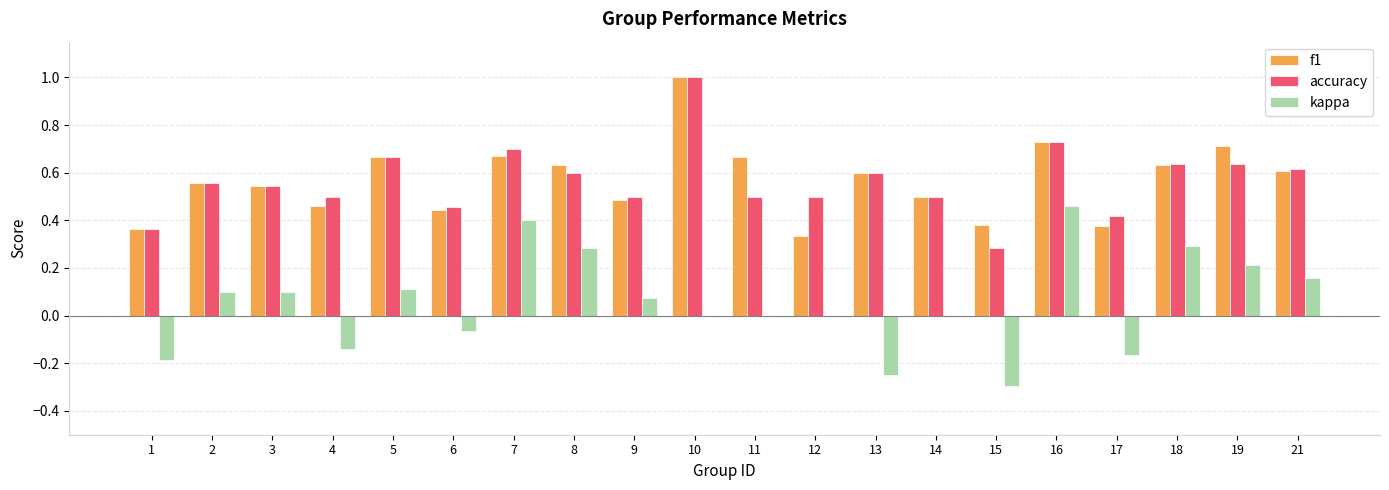

What is the total value across all series at 2?

1.2